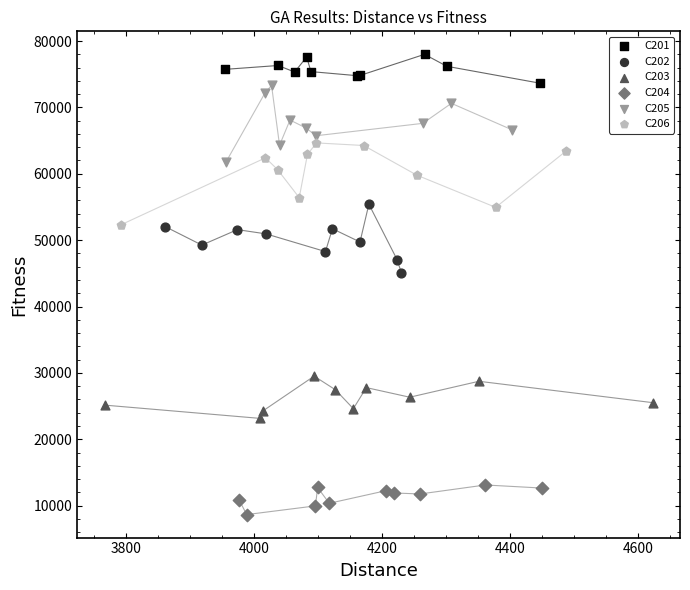

Which series contains the lowest Y value?

C204